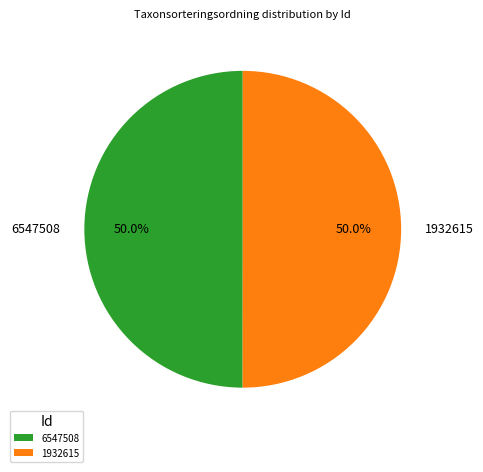

Do 6547508 and 1932615 together represent more than half of the pie?

Yes